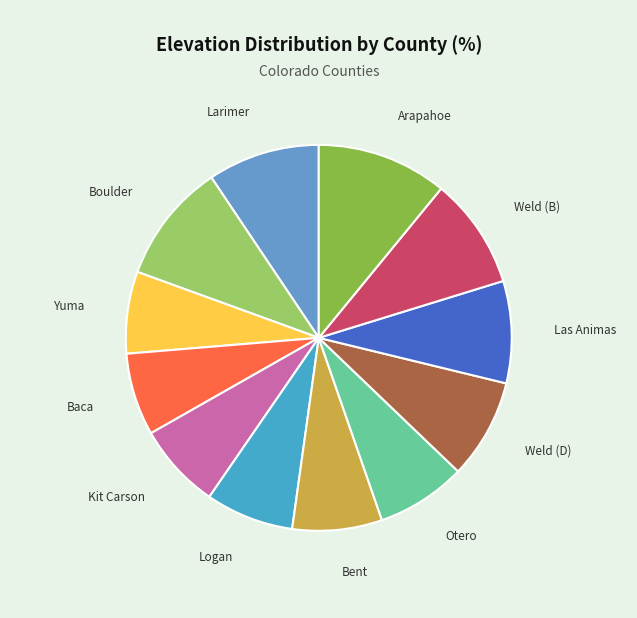

What is the ratio of the value at Weld (B) to the value at Baca?

1.3